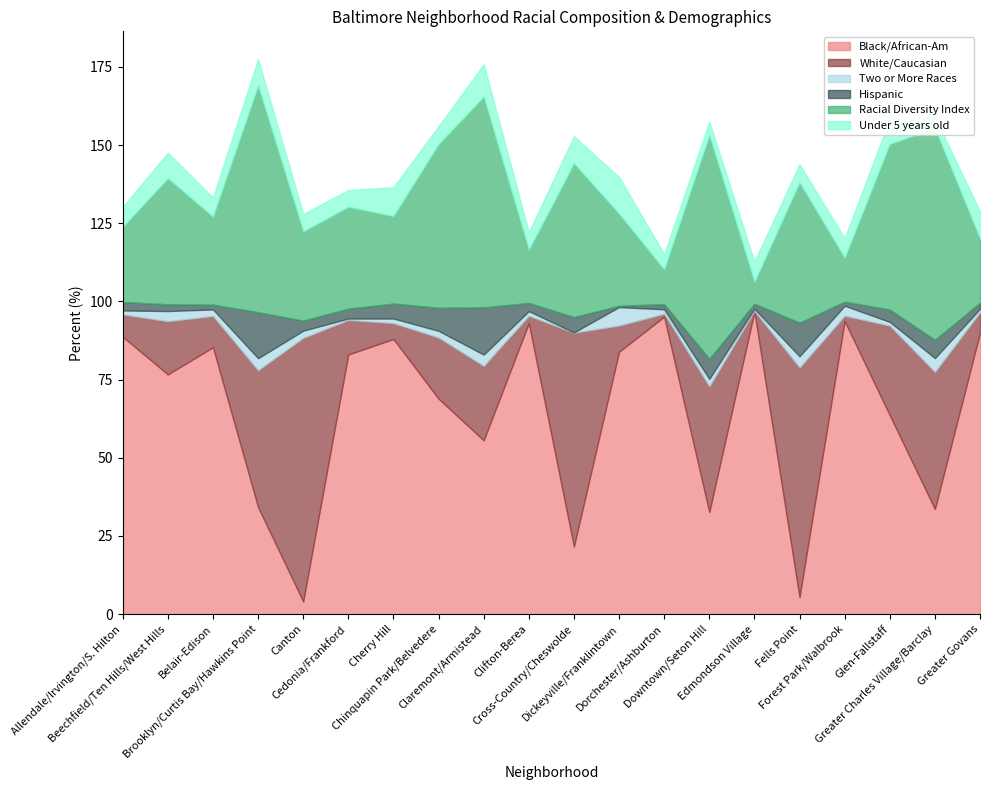

Is it true that Hispanic equals 16.3 at Fells Point?

False